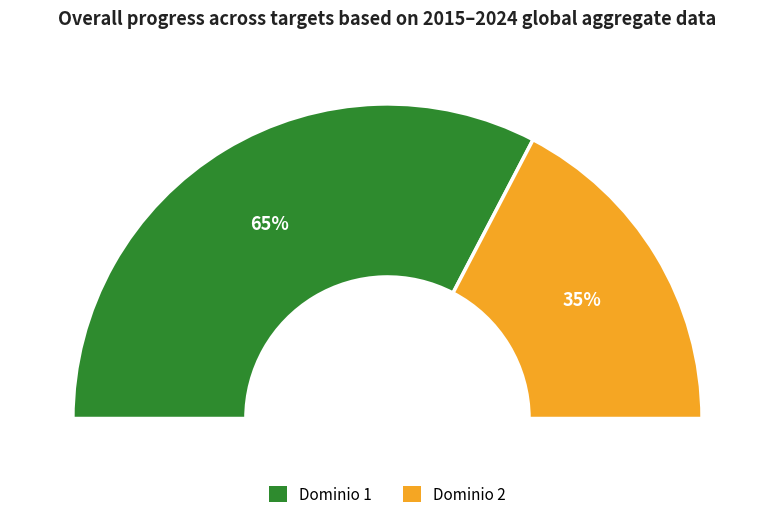

Which category accounts for the majority?

1